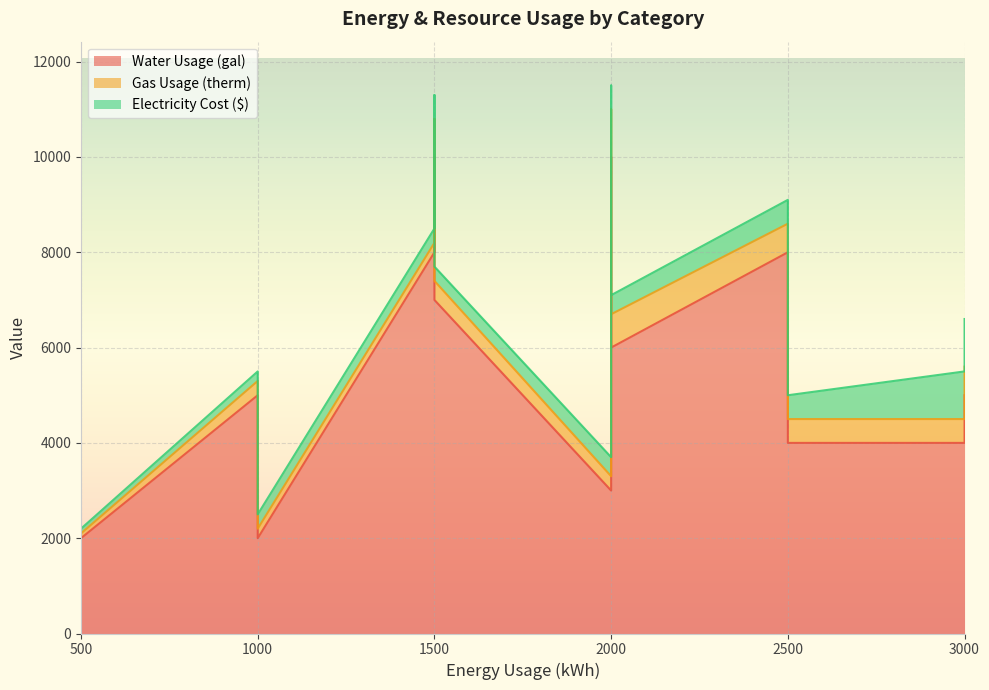

How many lines are shown in the chart?

3